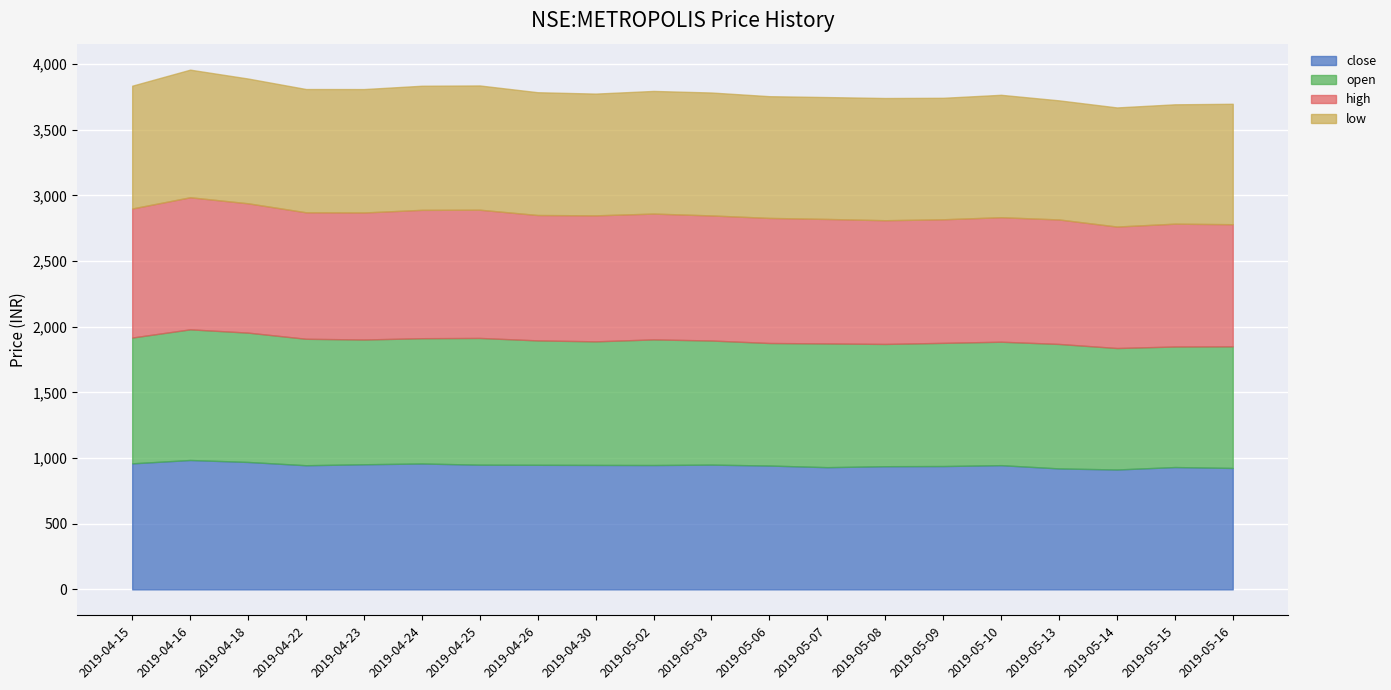

Which category has the lowest value in the low series?

2019-05-13